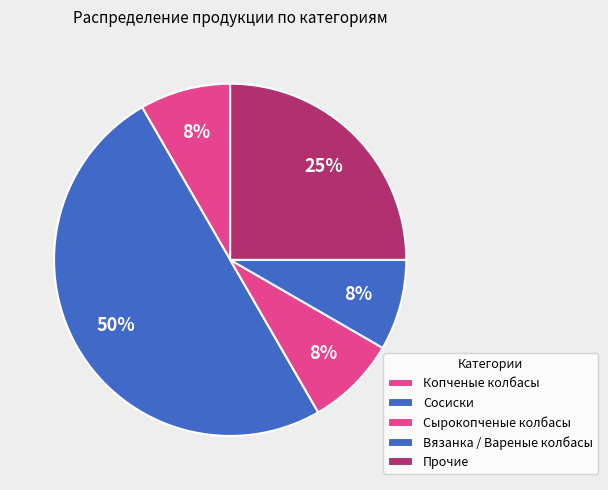

How many slices are in this pie chart?

5